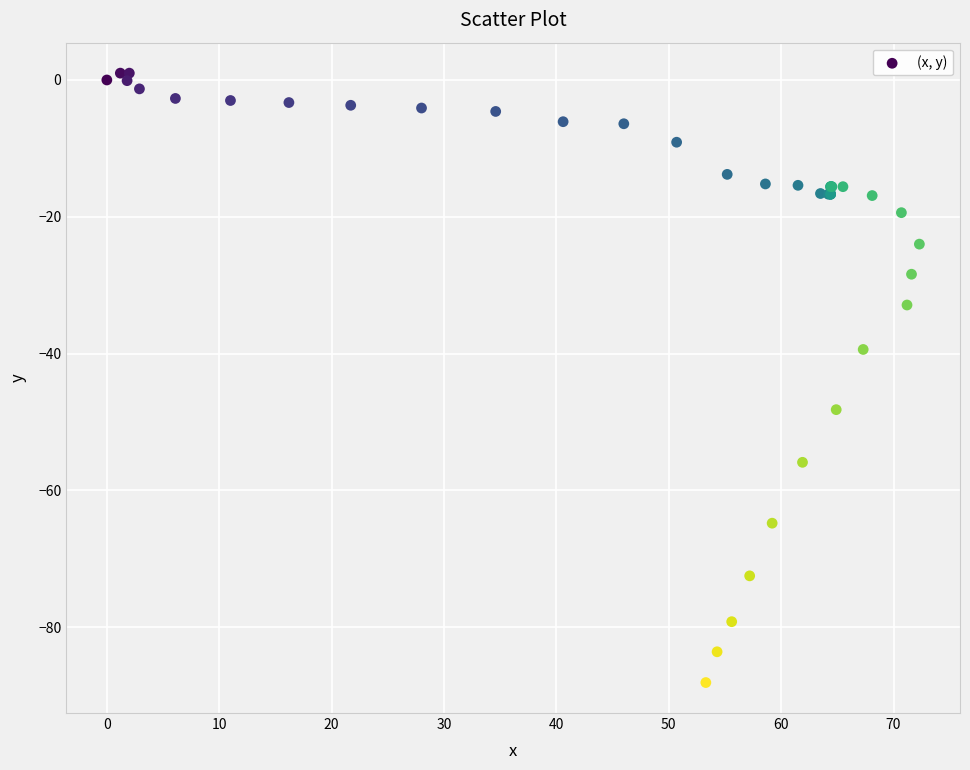

What Y value in the scatter plot is closest to -43?

-39.4